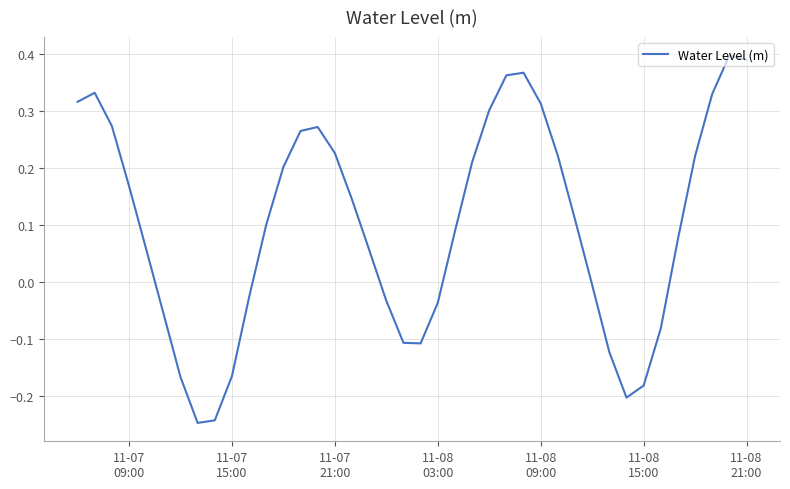

What is the difference between the maximum and minimum values?

0.6